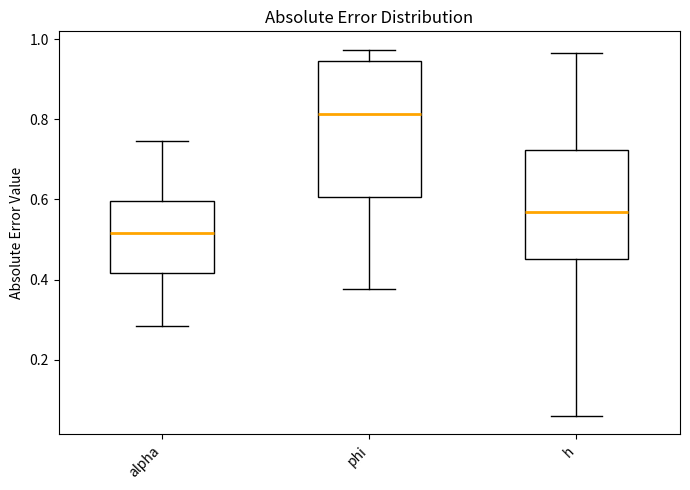

Reading left to right, transcribe this box plot: for each box, give where its median line is, the range the box spans, and where its two whiskers end, as read against the y-axis. The values are not printed on the chart, so give them approximately, as read against the axis.

alpha: median 0.52, box 0.42 to 0.60, whiskers 0.28 to 0.74
phi: median 0.82, box 0.60 to 0.94, whiskers 0.38 to 0.98
h: median 0.56, box 0.46 to 0.72, whiskers 0.06 to 0.96